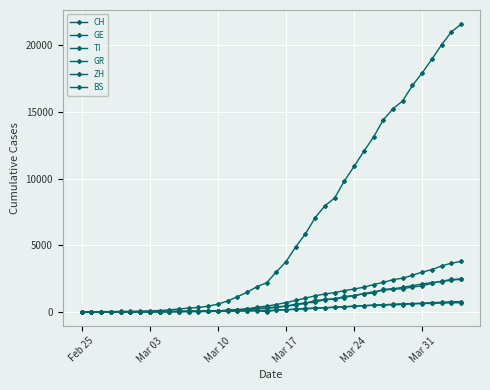

What is the maximum value for GR?

680